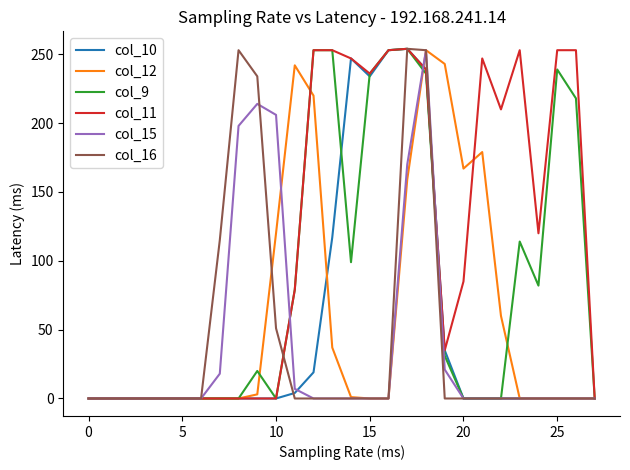

What is the maximum value shown in the chart?

254